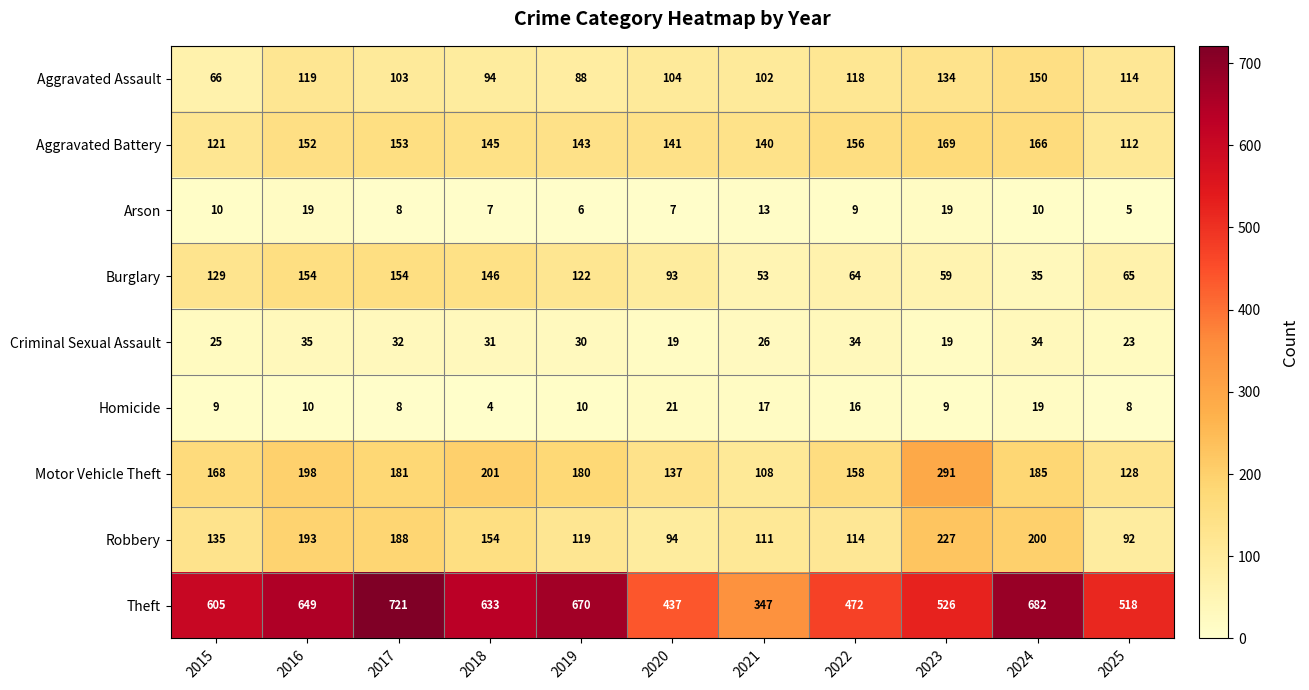

Which series has the largest total across all categories?

Theft